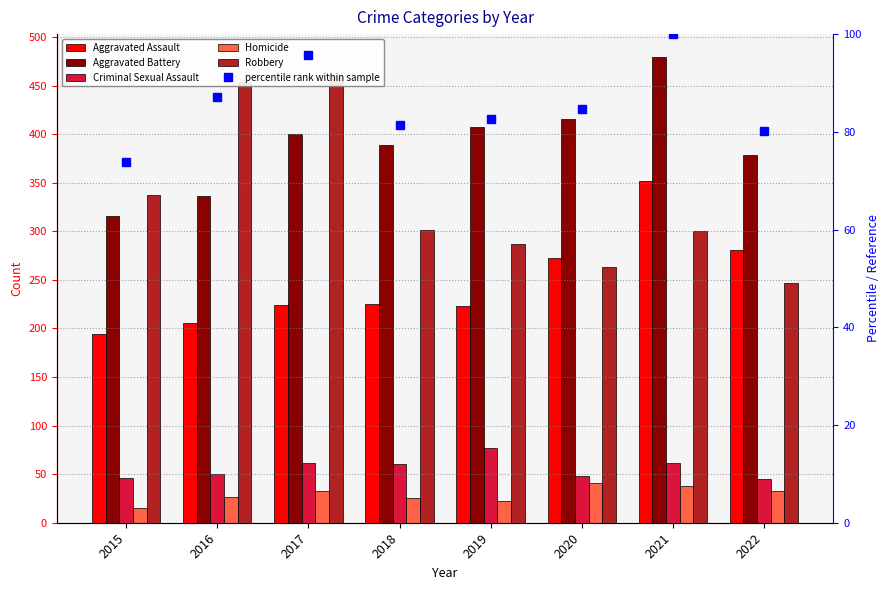

Which category has the highest value across all series?

2021